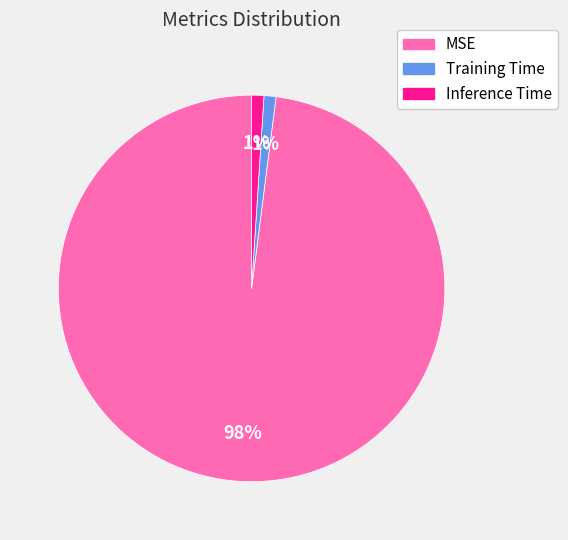

Is it true that Training Time is 12% of the pie?

False